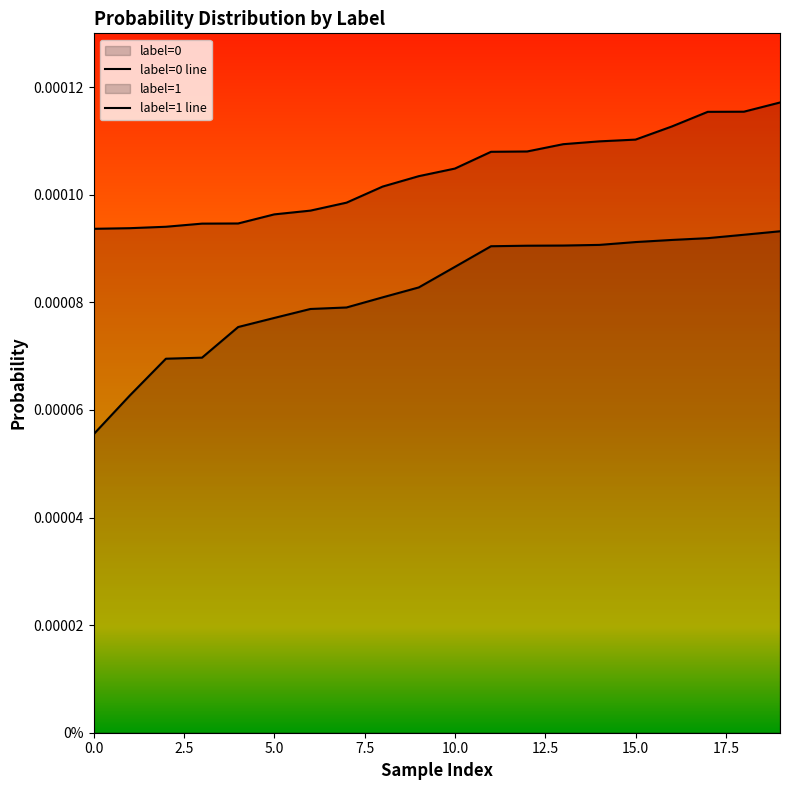

Rank the series by their average value, from lowest to highest.

label=0 line, label=1 line